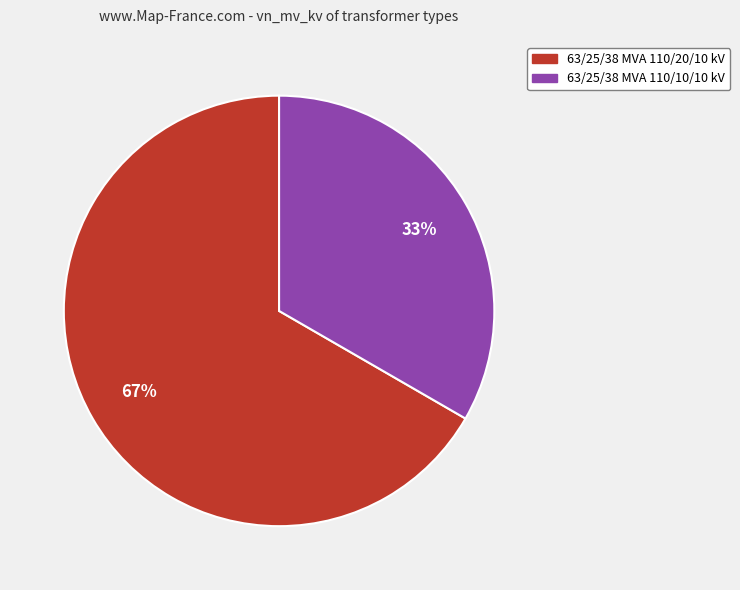

Which slice is the smallest?

63/25/38 MVA 110/10/10 kV